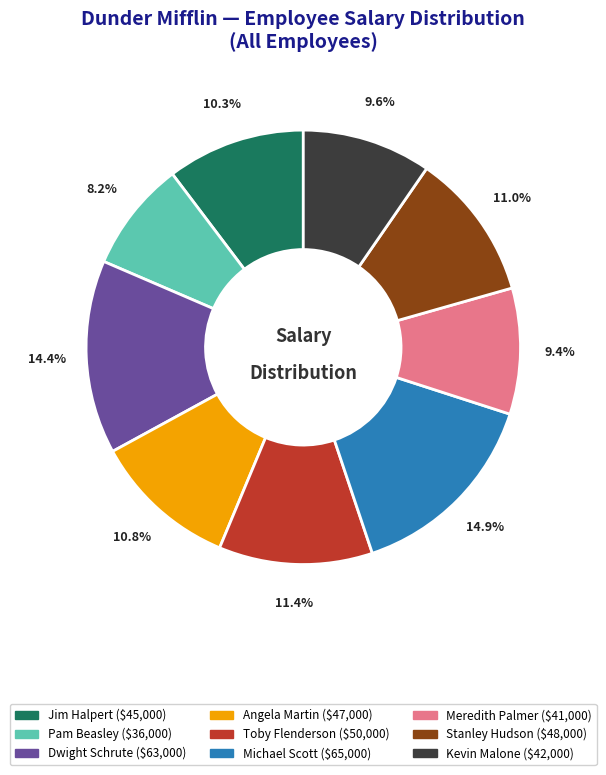

Do Pam Beasley and Kevin Malone together represent more than half of the pie?

No